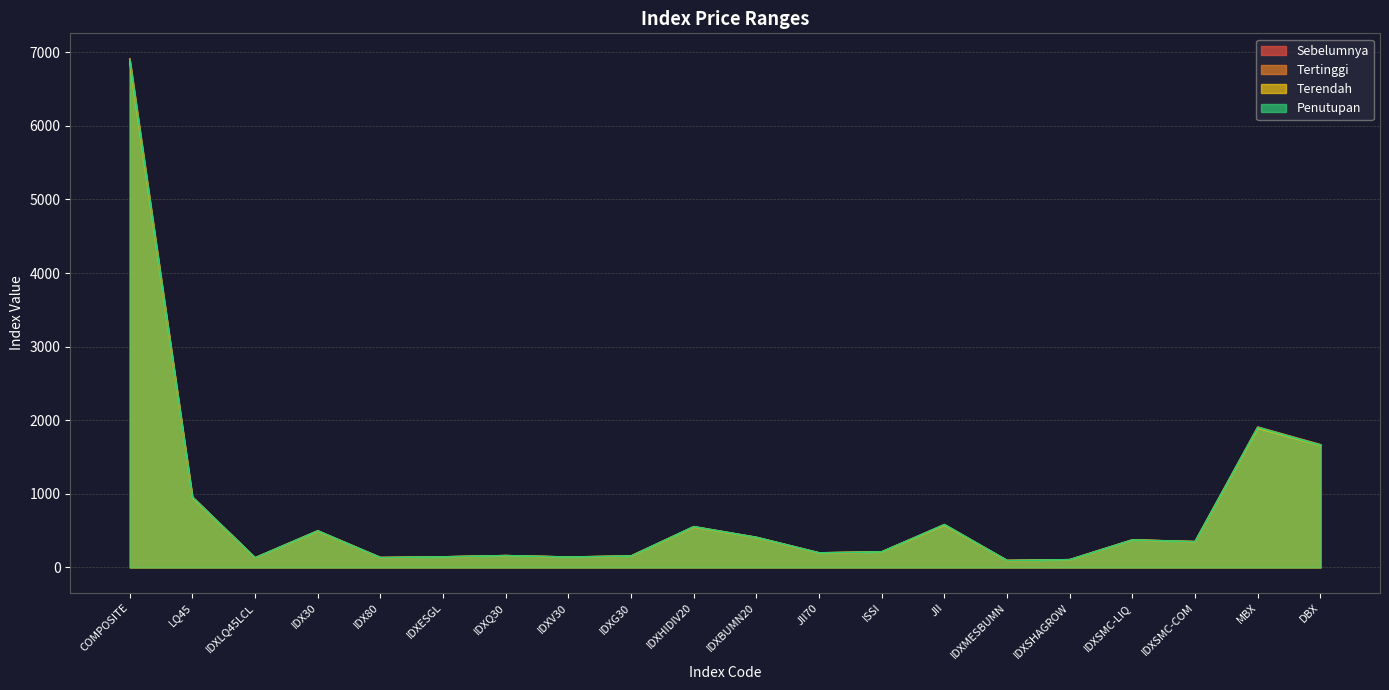

Reading right to left, extract all data points from this chart.

Sebelumnya: DBX=1665.4	MBX=1902.7	IDXSMC-COM=349.9	IDXSMC-LIQ=373.3	IDXSHAGROW=105.3	IDXMESBUMN=93.6	JII=579.1	ISSI=211.6	JII70=197.1	IDXBUMN20=408.3	IDXHIDIV20=552.3	IDXG30=154.6	IDXV30=141.4	IDXQ30=160.4	IDXESGL=143.4	IDX80=133.6	IDX30=496.3	IDXLQ45LCL=130.6	LQ45=954.4	COMPOSITE=6895.7
Tertinggi: DBX=1668.3	MBX=1907.1	IDXSMC-COM=351.0	IDXSMC-LIQ=374.5	IDXSHAGROW=105.4	IDXMESBUMN=94.2	JII=582.5	ISSI=212.0	JII70=198.1	IDXBUMN20=409.3	IDXHIDIV20=554.1	IDXG30=155.3	IDXV30=141.4	IDXQ30=160.8	IDXESGL=143.7	IDX80=134.0	IDX30=497.9	IDXLQ45LCL=130.9	LQ45=957.3	COMPOSITE=6910.5
Terendah: DBX=1658.7	MBX=1893.4	IDXSMC-COM=349.2	IDXSMC-LIQ=372.5	IDXSHAGROW=104.3	IDXMESBUMN=93.1	JII=575.7	ISSI=210.7	JII70=196.3	IDXBUMN20=406.2	IDXHIDIV20=550.2	IDXG30=154.2	IDXV30=140.1	IDXQ30=159.7	IDXESGL=142.9	IDX80=132.8	IDX30=493.1	IDXLQ45LCL=129.7	LQ45=948.7	COMPOSITE=6863.7
Penutupan: DBX=1662.2	MBX=1902.8	IDXSMC-COM=350.0	IDXSMC-LIQ=373.5	IDXSHAGROW=105.2	IDXMESBUMN=94.2	JII=582.5	ISSI=212.0	JII70=198.1	IDXBUMN20=408.8	IDXHIDIV20=554.1	IDXG30=155.3	IDXV30=141.0	IDXQ30=160.8	IDXESGL=143.7	IDX80=133.6	IDX30=496.6	IDXLQ45LCL=130.5	LQ45=954.9	COMPOSITE=6894.7